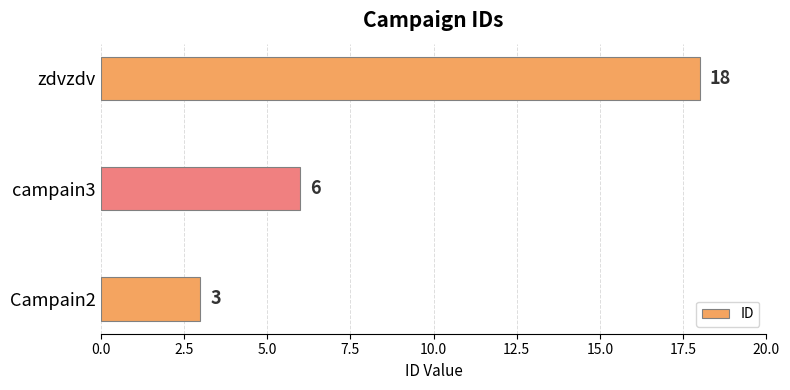

Reading bottom to top, what are all the values shown in this chart?

3	6	18